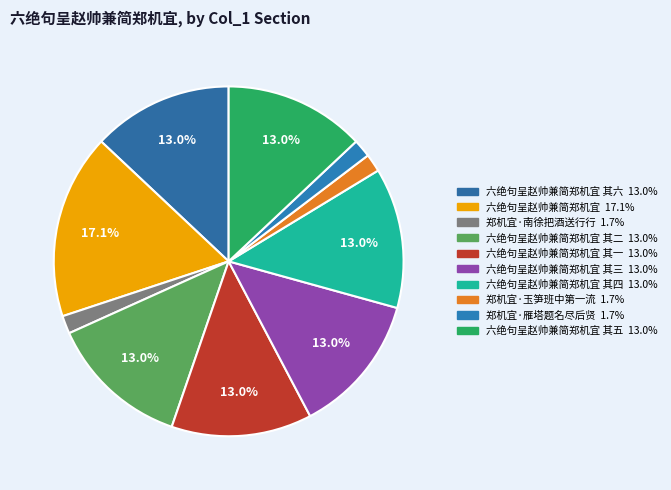

Does any single category account for the majority?

No